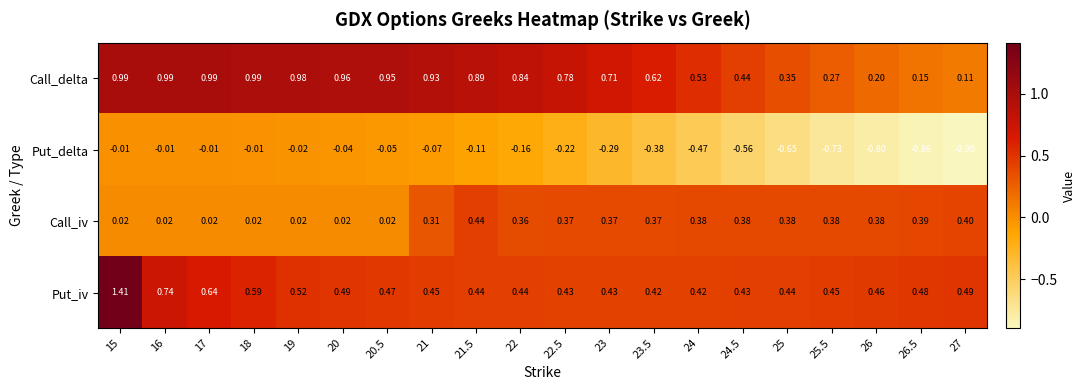

Between 16 and 20, which series saw the biggest shift?

Put_iv